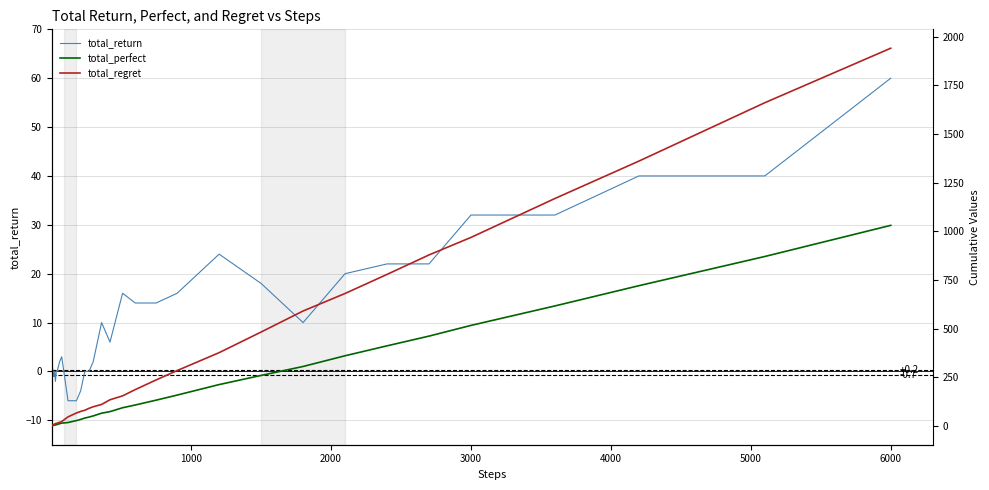

How many lines are shown in the chart?

3